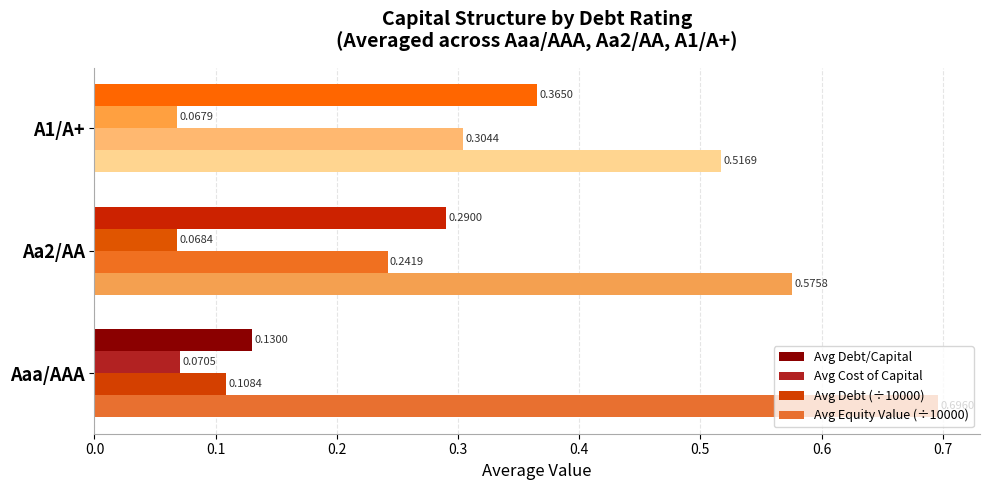

At which category is the sum across all series the highest?

A1/A+